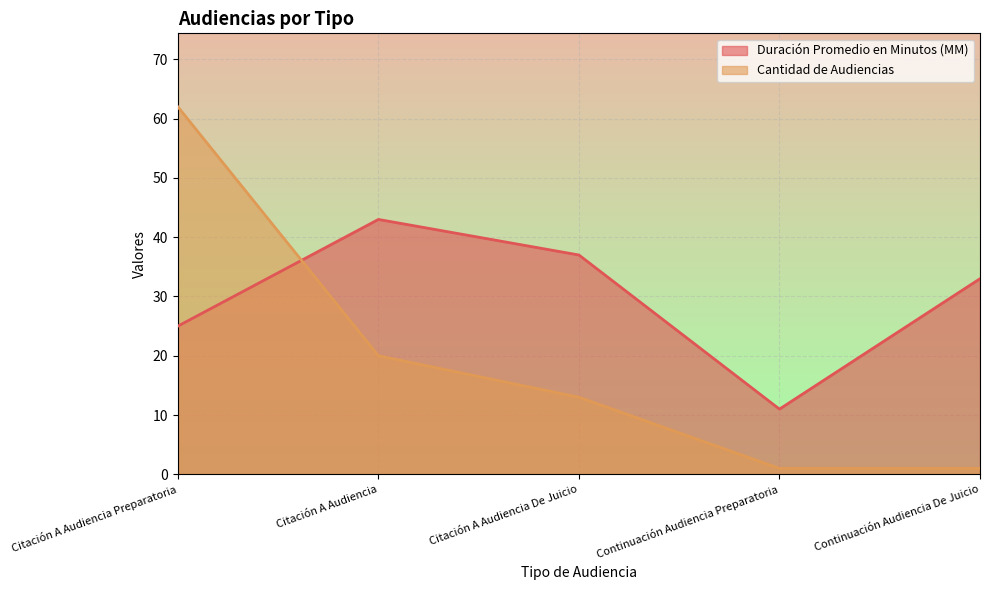

True or false: Cantidad de Audiencias and Duración Promedio en Minutos (MM) intersect in this chart.

True